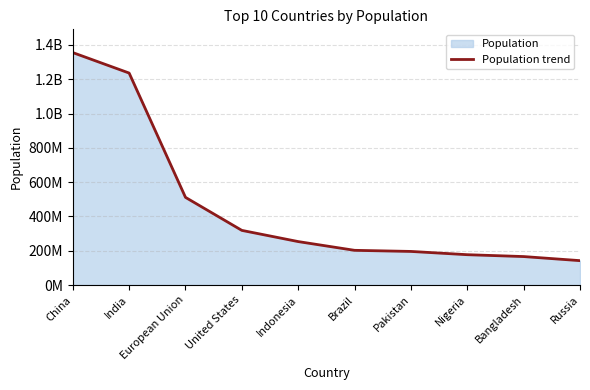

Where does the data first go above 253609643?

China